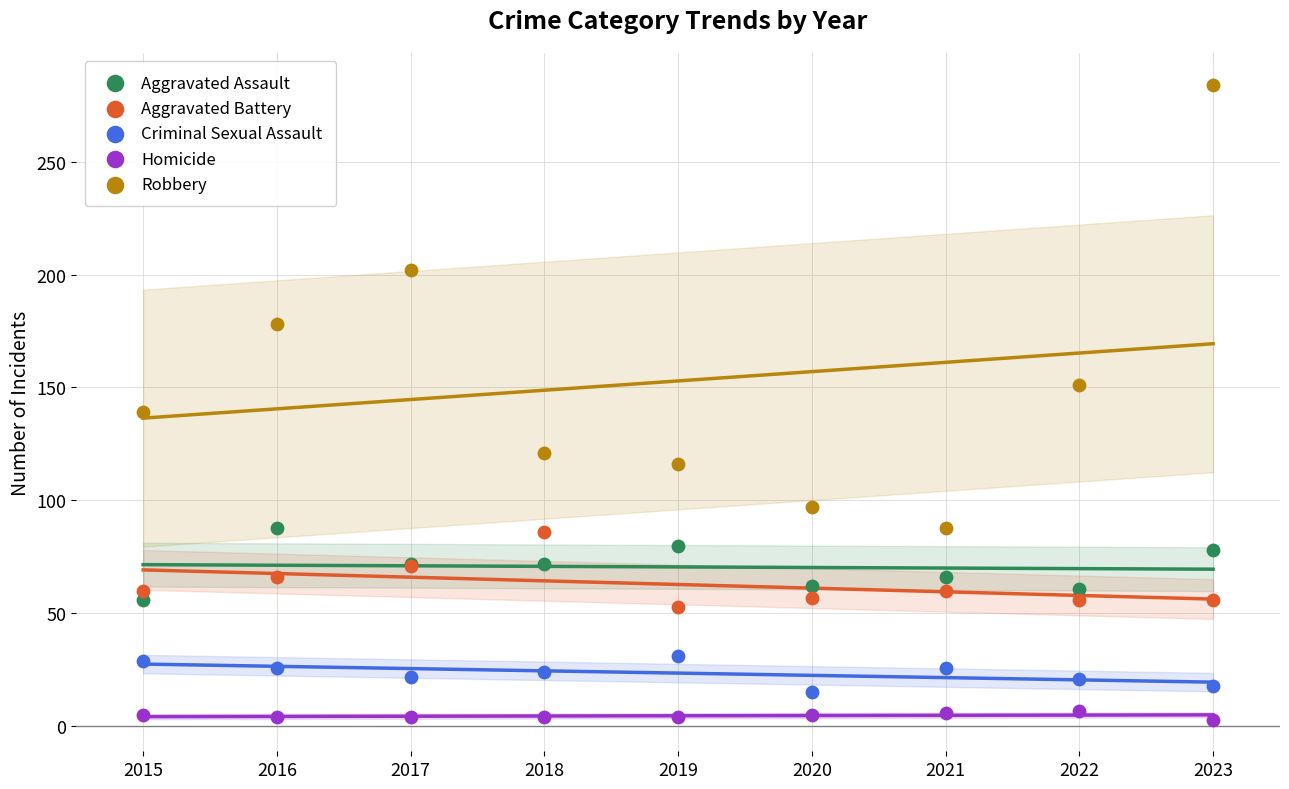

Across all series, what Y value is closest to 143?

139